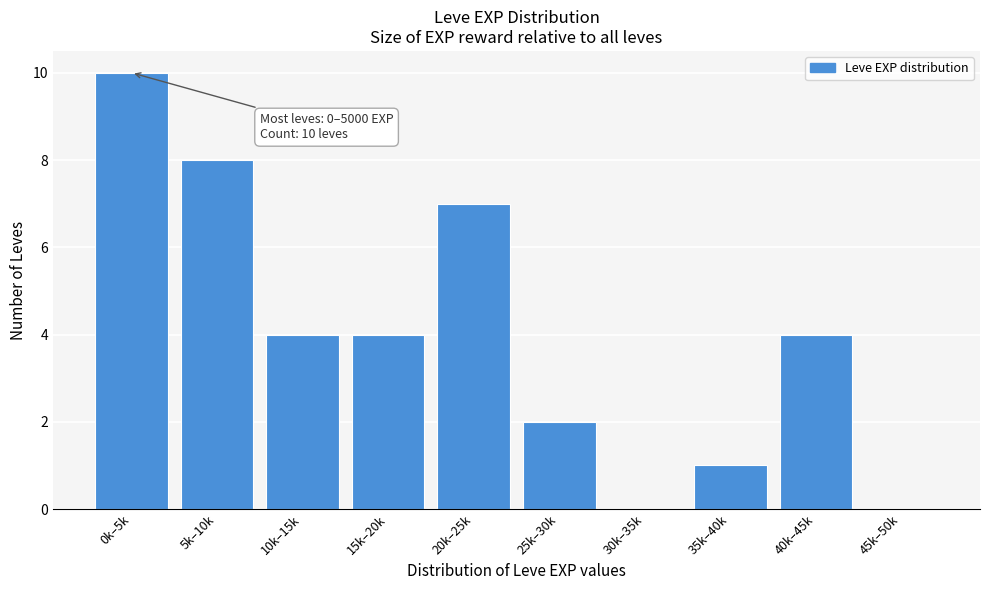

Reading right to left, transcribe all the data shown in this chart.

45k–50k=0	40k–45k=4	35k–40k=1	30k–35k=0	25k–30k=2	20k–25k=7	15k–20k=4	10k–15k=4	5k–10k=8	0k–5k=10